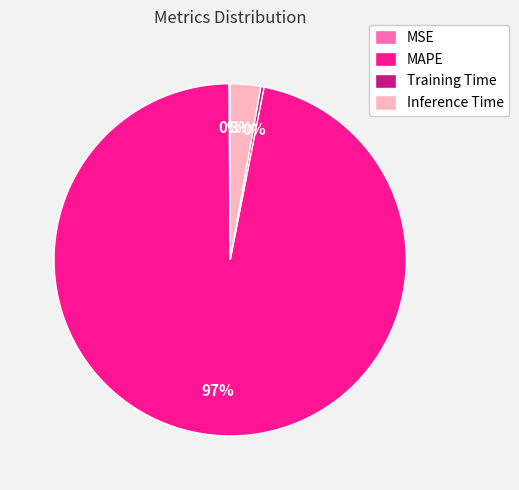

To the nearest percent, what is the combined percentage of Training Time and Inference Time?

3%